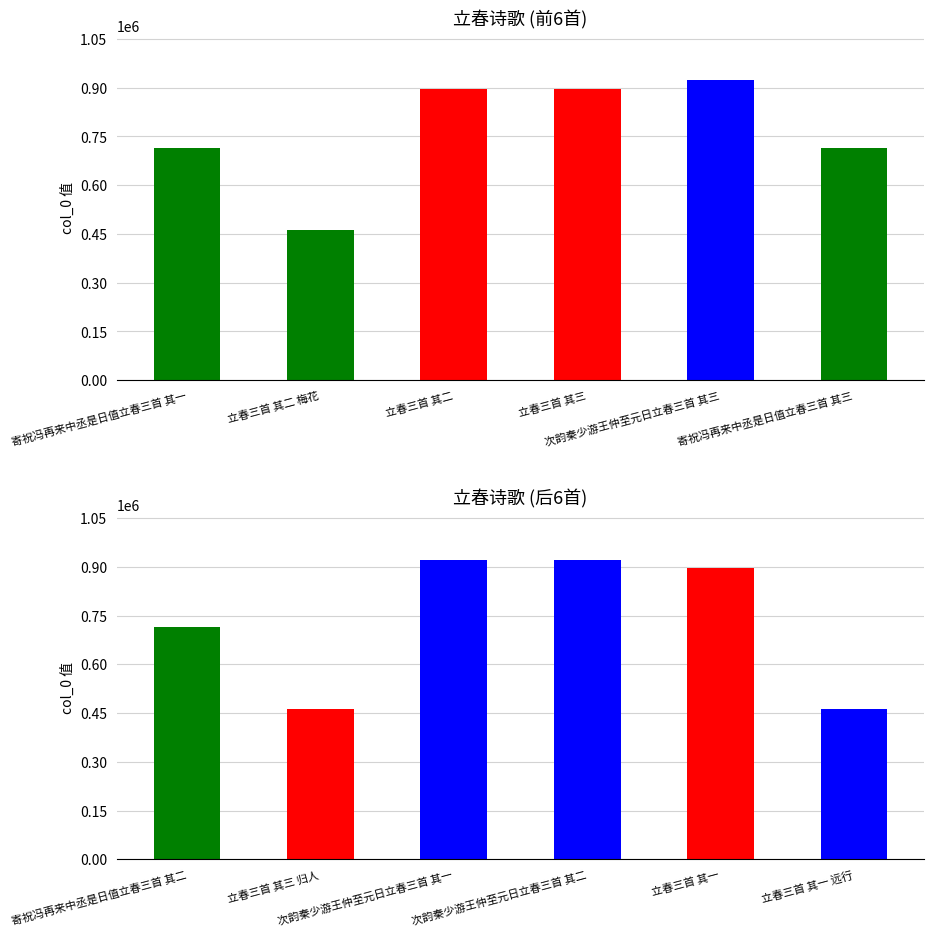

True or false: the data shows 1162165 at 寄祝冯再来中丞是日值立春三首 其二.

False